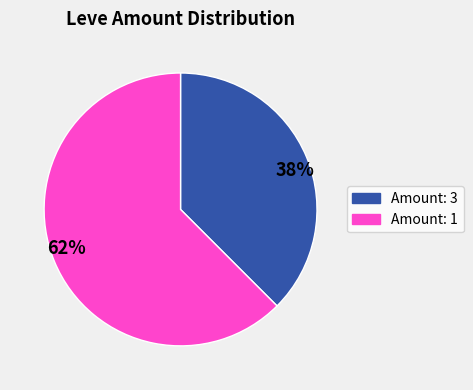

Combined, do 38% and 62% account for over 50%?

Yes